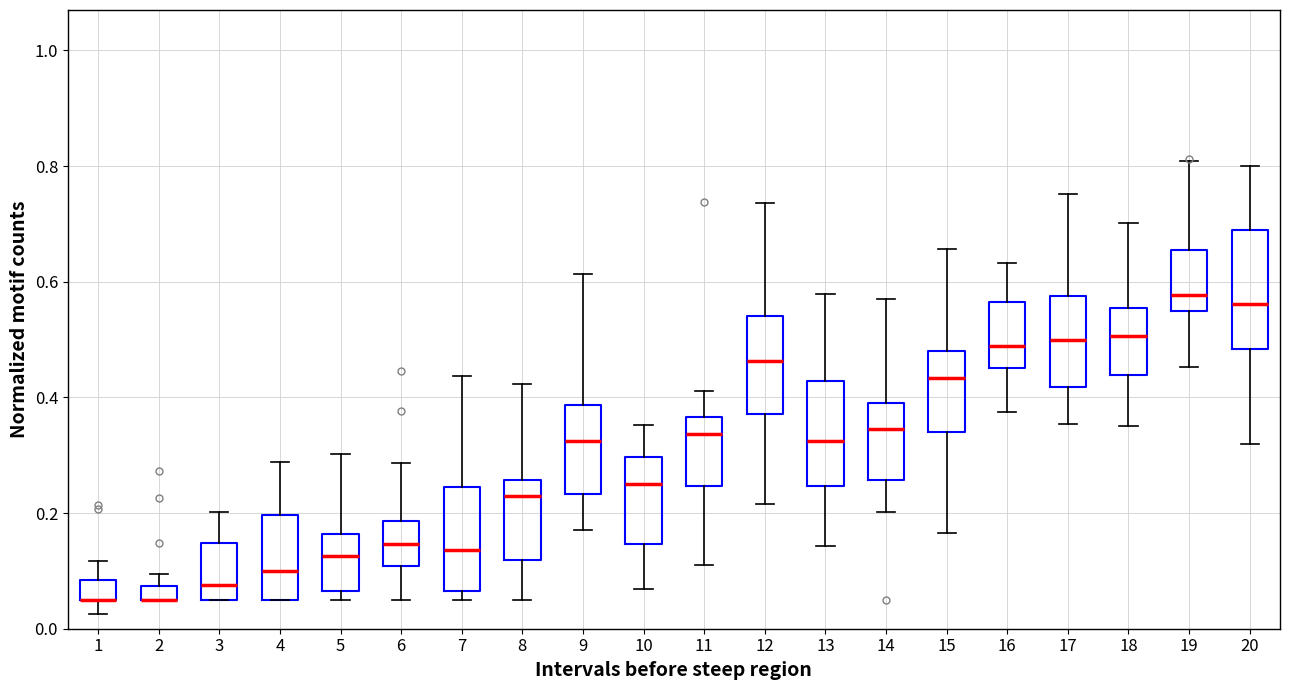

Where does the median line of the box at x = 15 sit on the y-axis? The values are not printed on the chart, so give them approximately, as read against the axis.

0.44